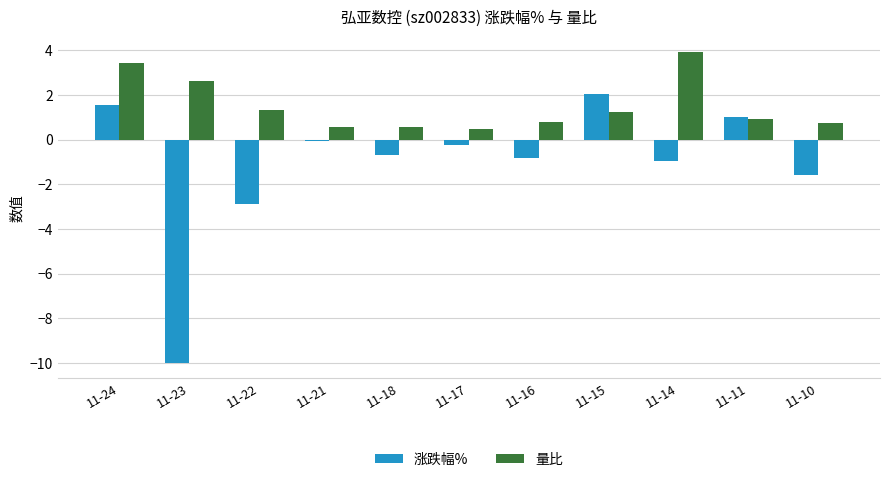

Between 11-22 and 11-15, which series saw the biggest shift?

涨跌幅%